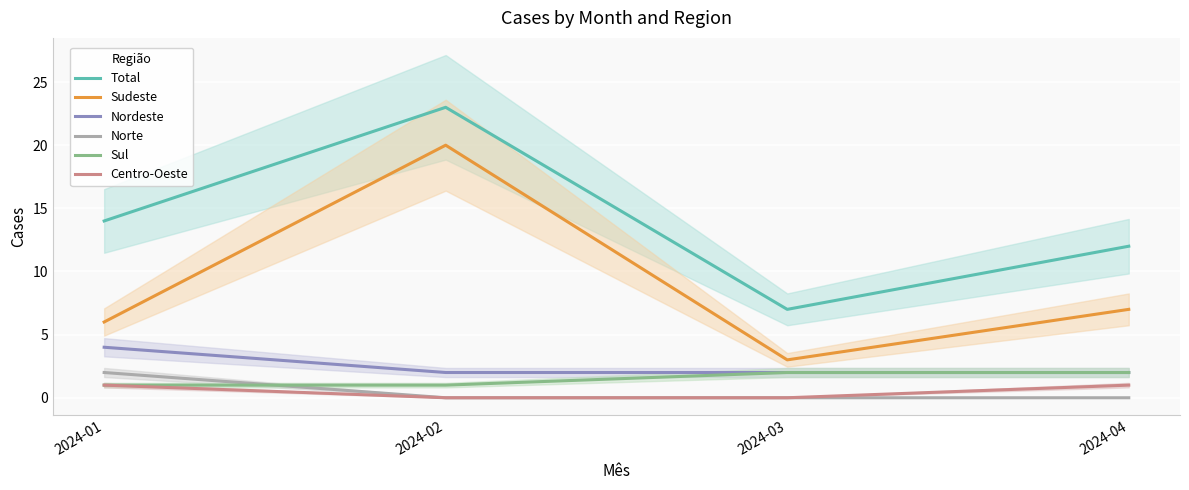

What are all the series names shown in the legend?

Total, Sudeste, Nordeste, Norte, Sul, Centro-Oeste